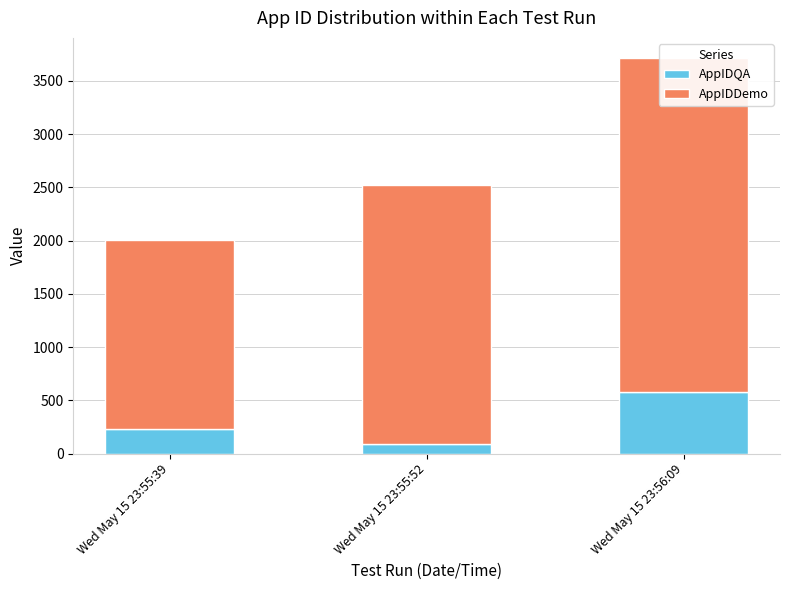

What are all the series names shown in the legend?

AppIDQA, AppIDDemo